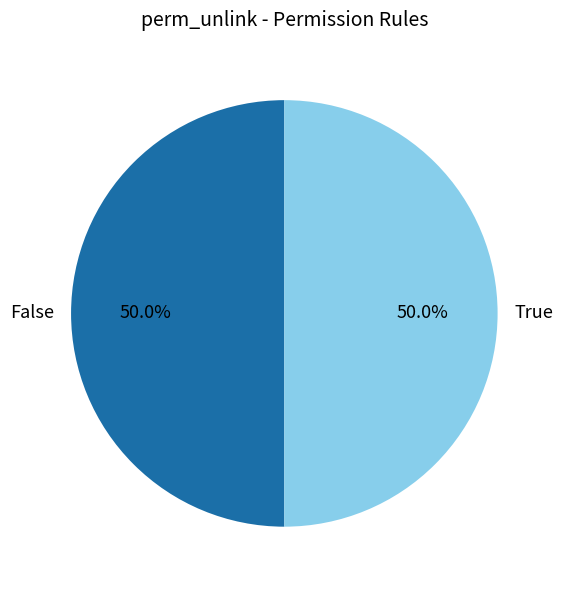

Combined, do True and False account for over 50%?

Yes